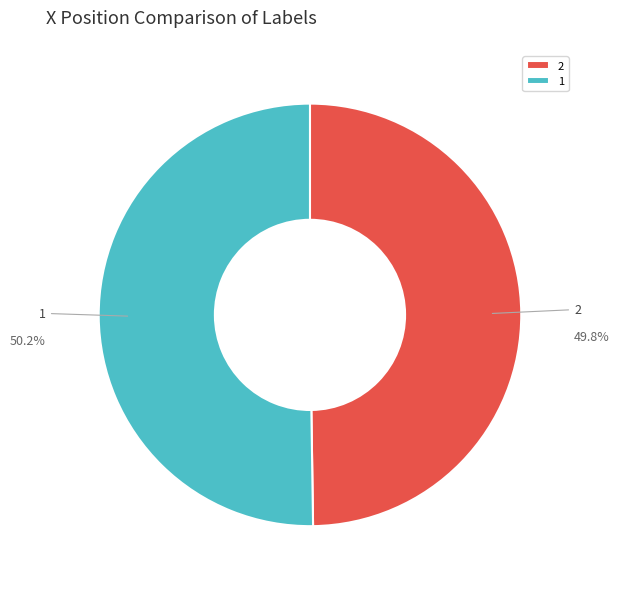

True or false: 1 accounts for 42% of the total.

False